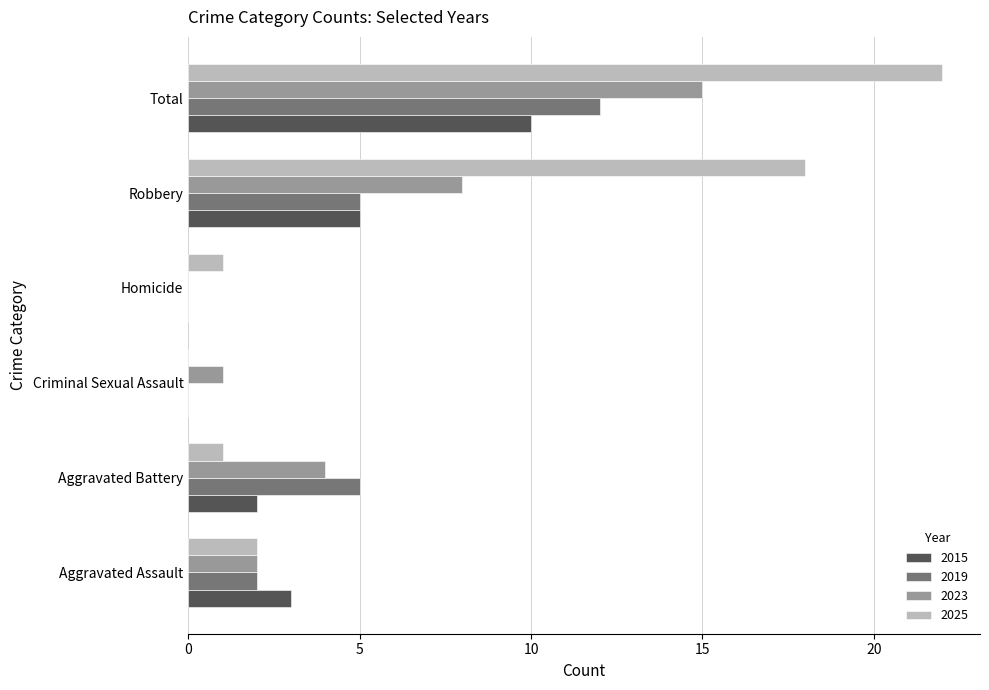

What is the total value across all series at Robbery?

36